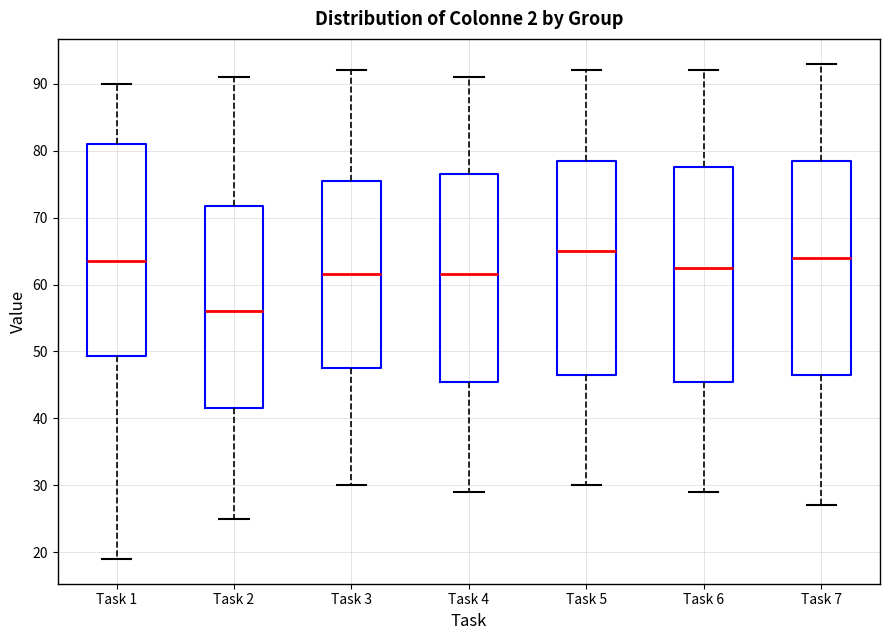

Reading left to right, transcribe this box plot: for each box, give where its median line is, the range the box spans, and where its two whiskers end, as read against the y-axis. The values are not printed on the chart, so give them approximately, as read against the axis.

Task 1: median 64, box 49 to 81, whiskers 19 to 90
Task 2: median 56, box 42 to 72, whiskers 25 to 91
Task 3: median 62, box 48 to 76, whiskers 30 to 92
Task 4: median 62, box 46 to 77, whiskers 29 to 91
Task 5: median 65, box 47 to 79, whiskers 30 to 92
Task 6: median 63, box 46 to 78, whiskers 29 to 92
Task 7: median 64, box 47 to 79, whiskers 27 to 93